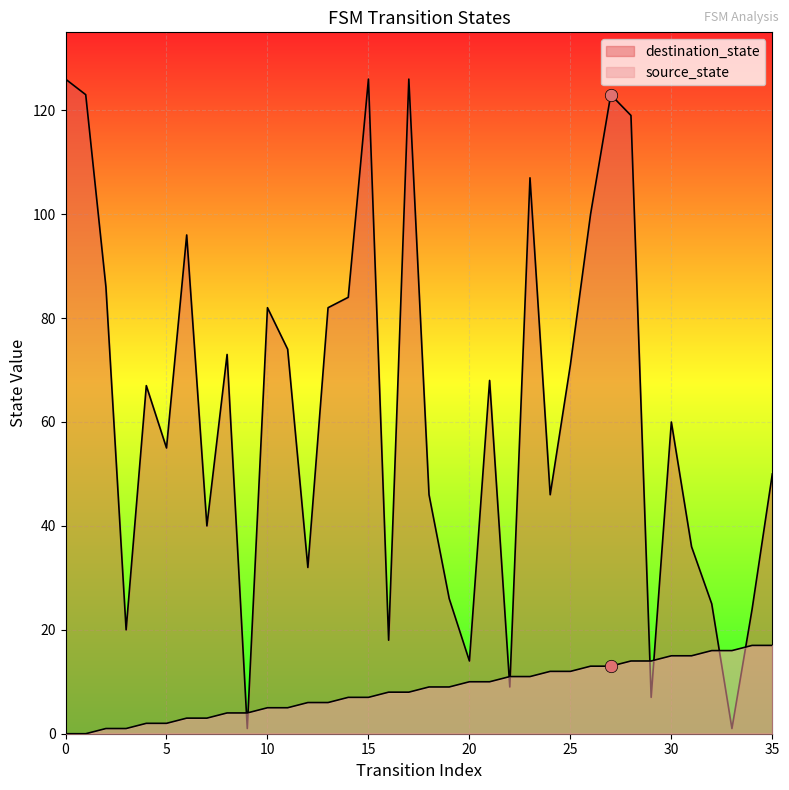

Which series has the largest total across all categories?

destination_state